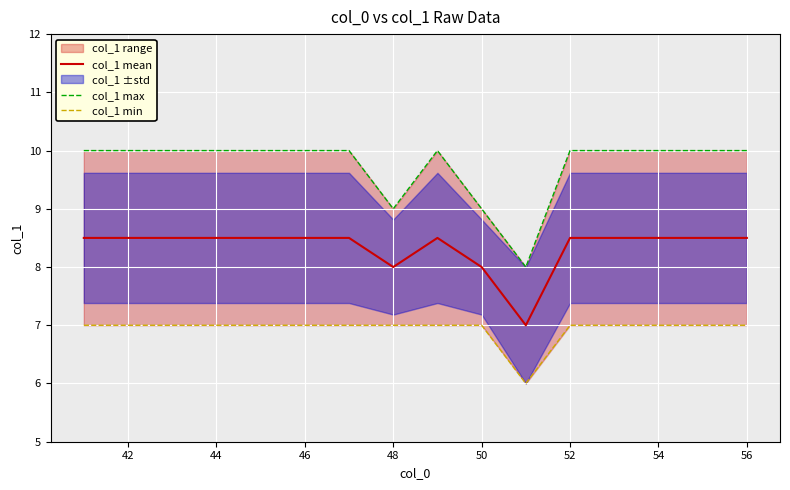

What position from the right is 42?

15